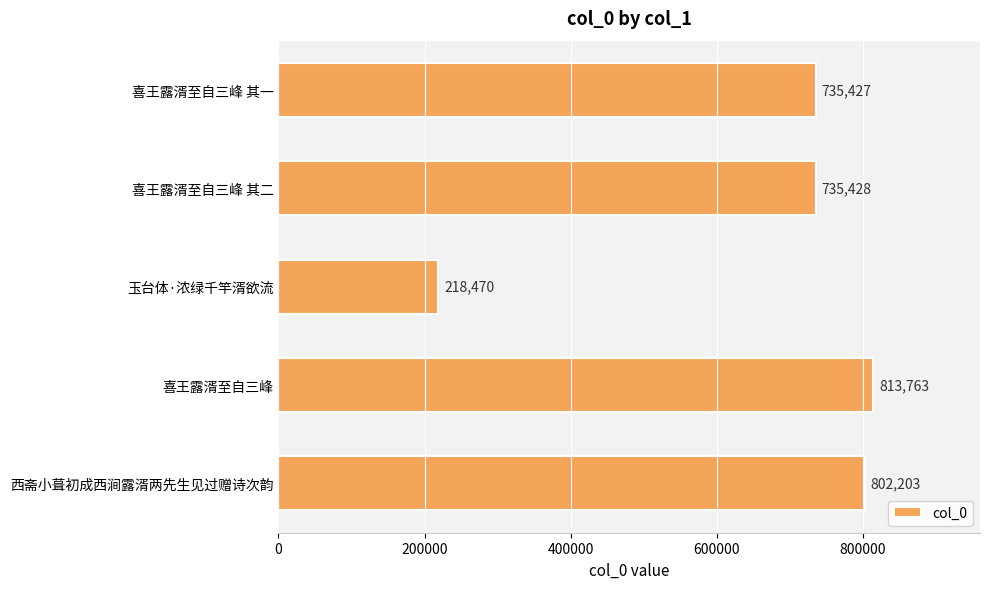

What is the minimum value shown in the chart?

218470